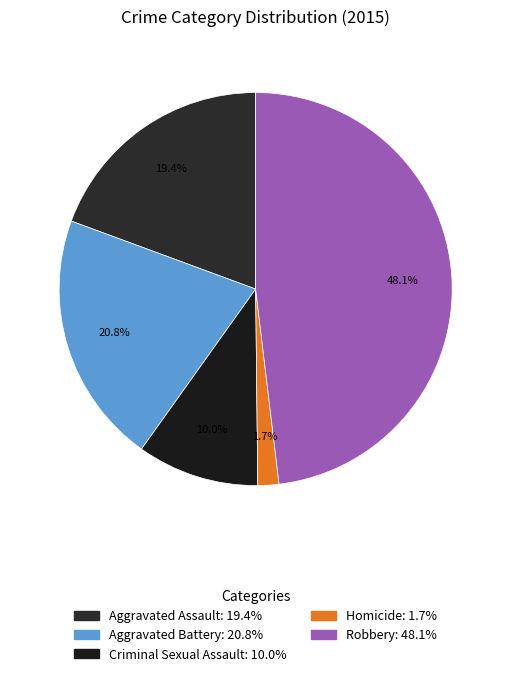

To the nearest percent, what is the difference between the Robbery and Homicide slice percentages?

46%